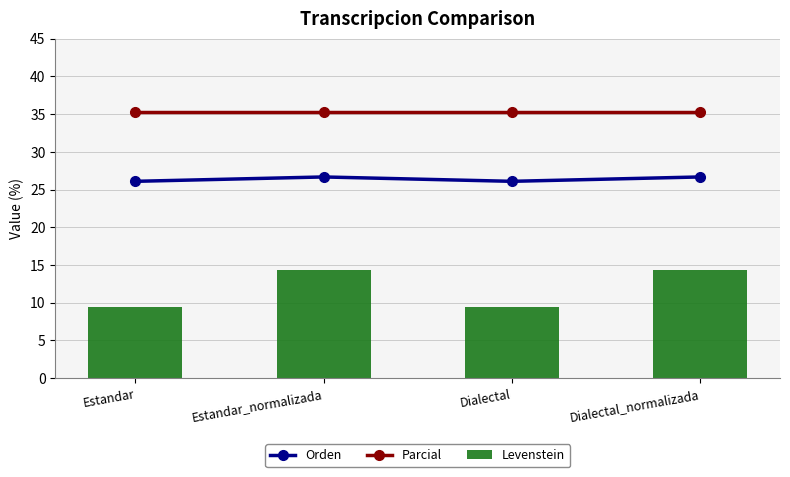

Between Estandar_normalizada and Dialectal_normalizada, which is larger?

Estandar_normalizada